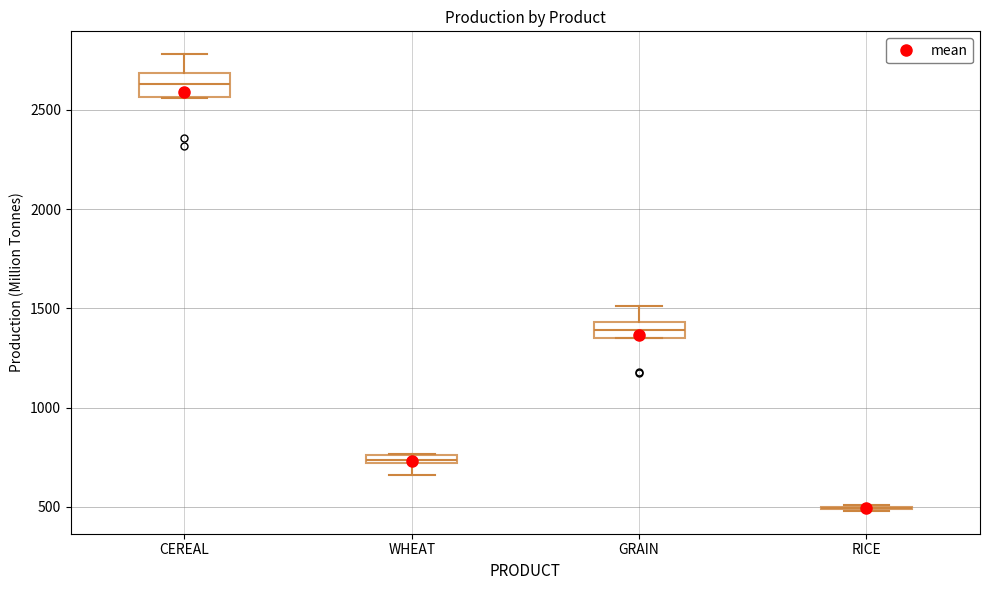

Where is the lower edge of the box for WHEAT on the y-axis? The values are not printed on the chart, so give them approximately, as read against the axis.

700